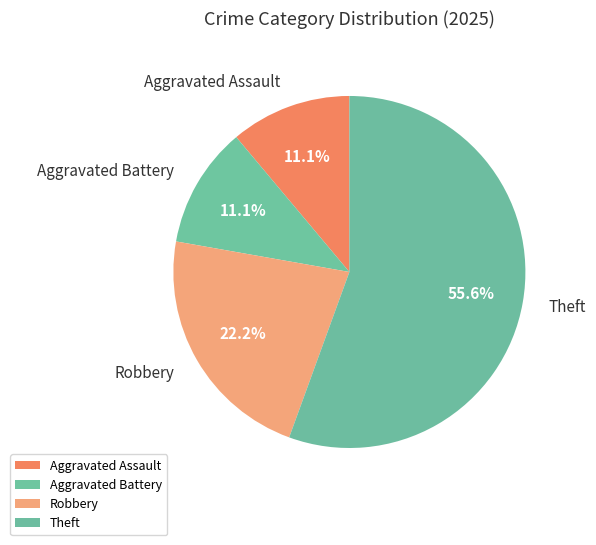

To the nearest percent, what portion does Aggravated Assault represent?

11%